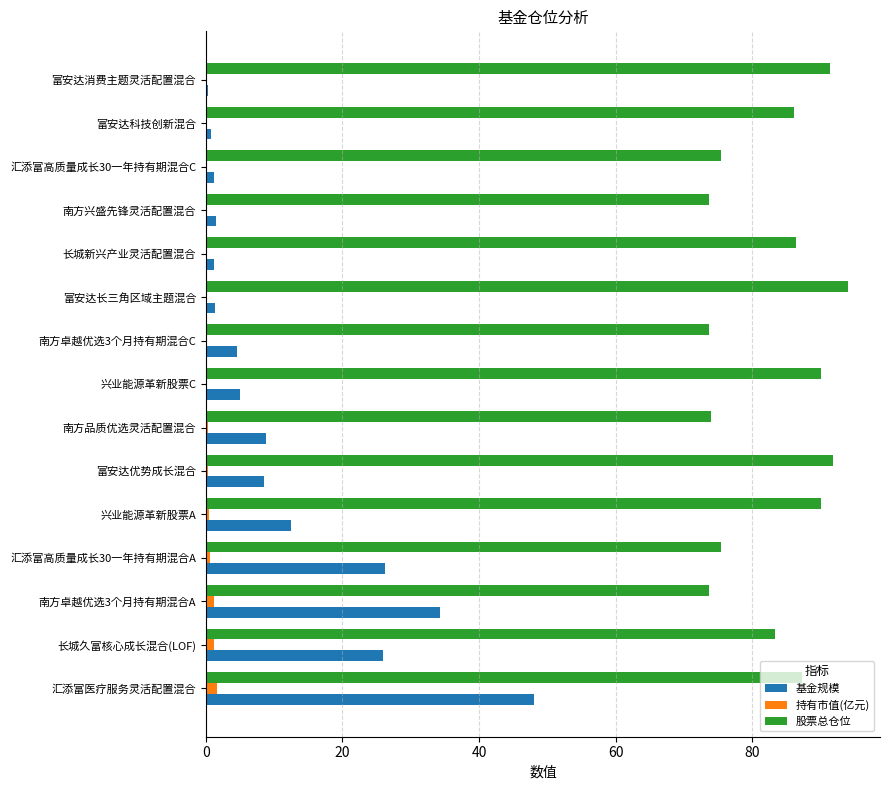

What is the sum of all 股票总仓位 values?

1246.2